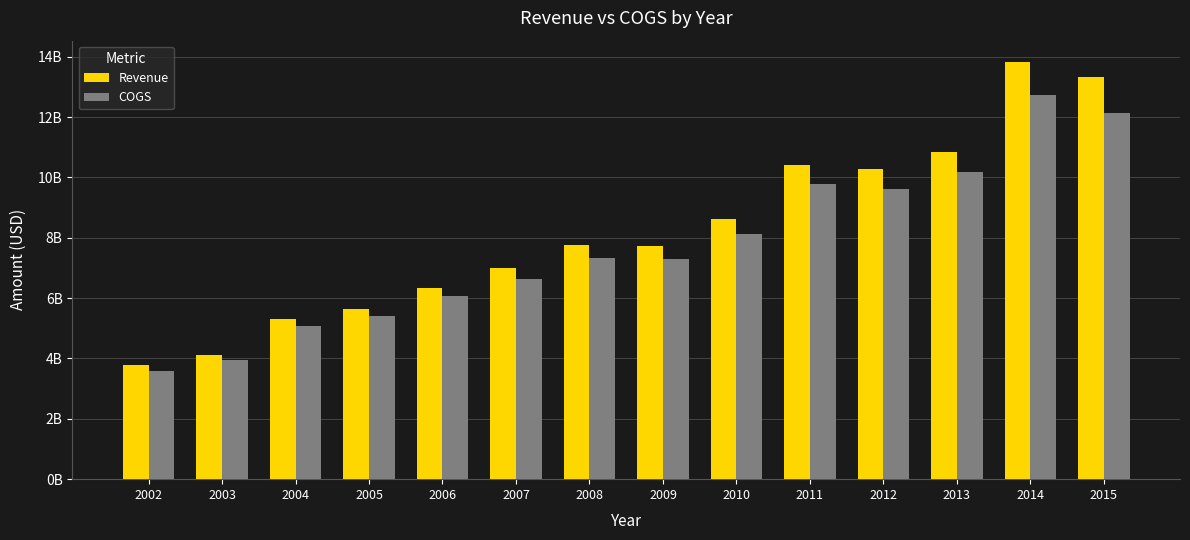

What is the smallest value displayed?

3593982000